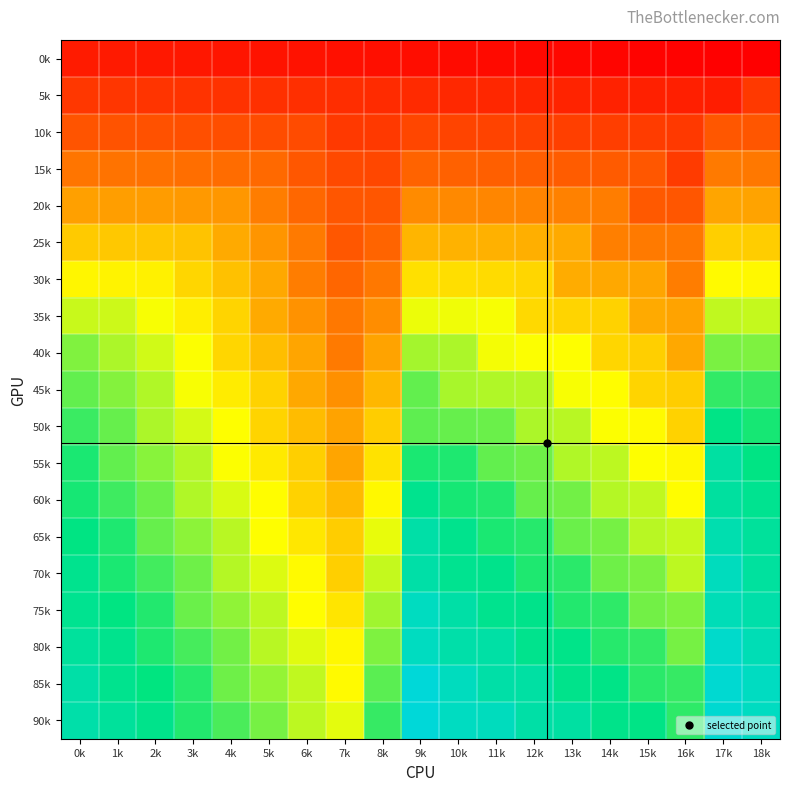

Rank the series at 14k from highest to lowest value.

90k, 85k, 80k, 75k, 70k, 65k, 60k, 55k, 50k, 45k, 40k, 35k, 30k, 25k, 20k, 15k, 10k, 5k, 0k